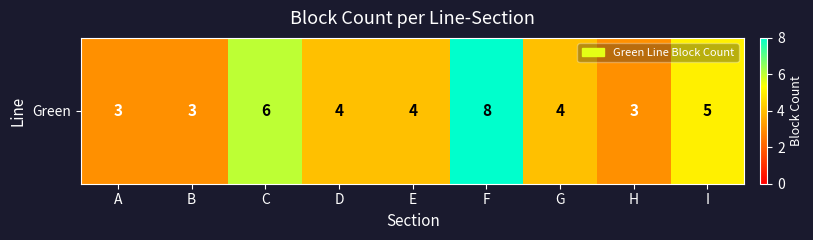

How many data points are less than 4?

3